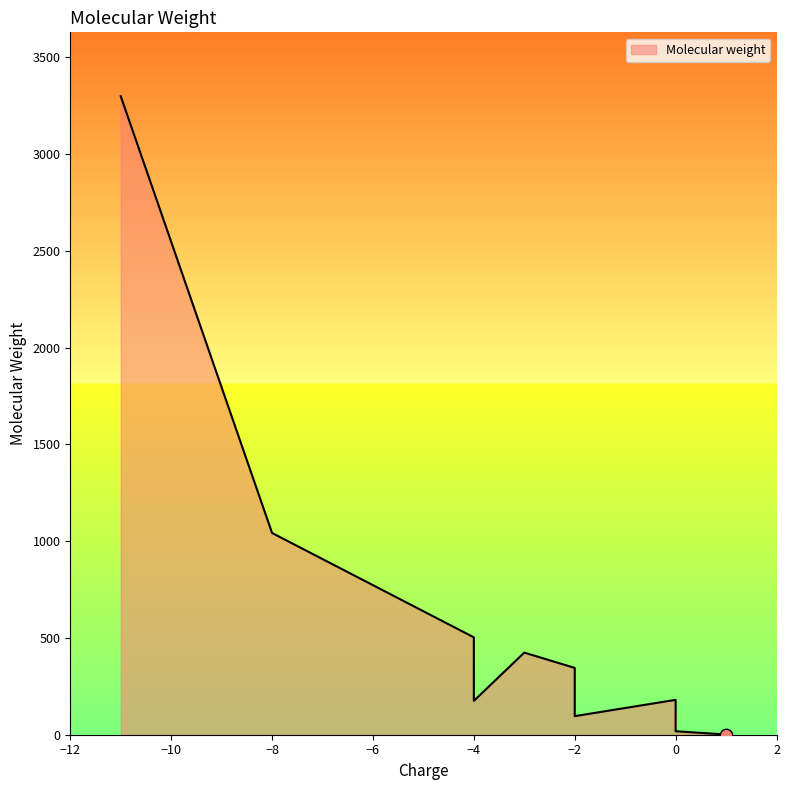

What is the change in value from glc to rna_dec_a?

+3118.8